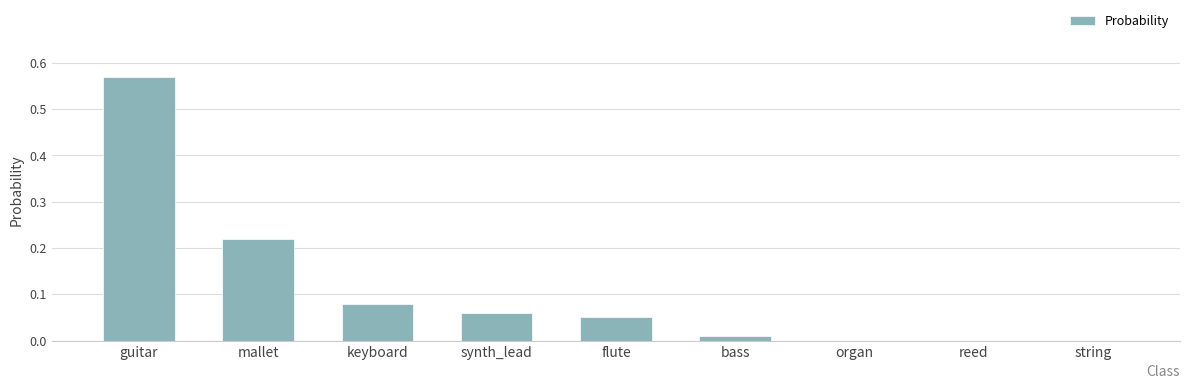

What is the change in value from mallet to string?

-0.2